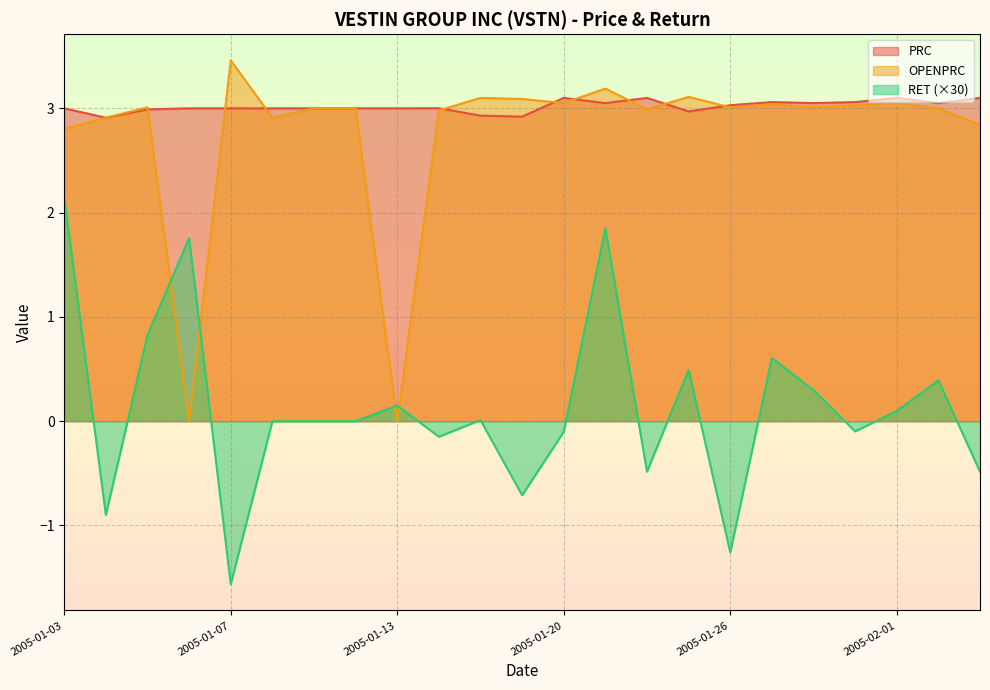

What is the total value across all series at 2005-01-24?

5.6